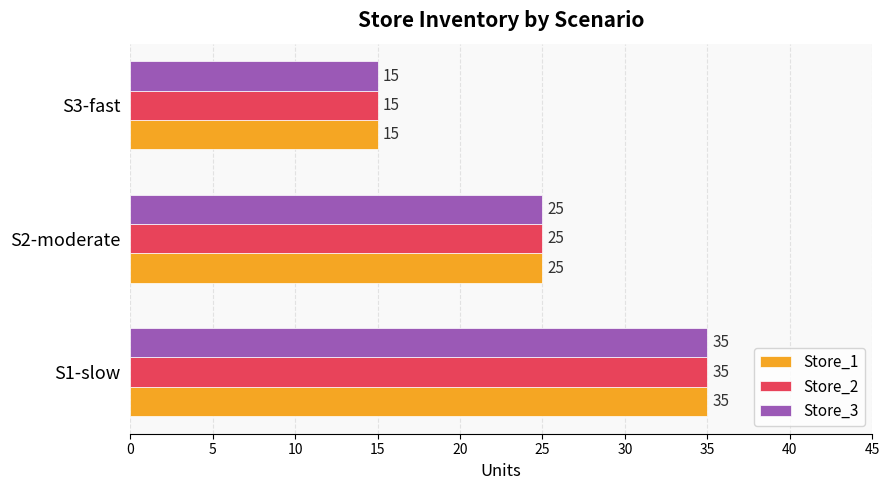

What is the total value across all series at S3-fast?

45